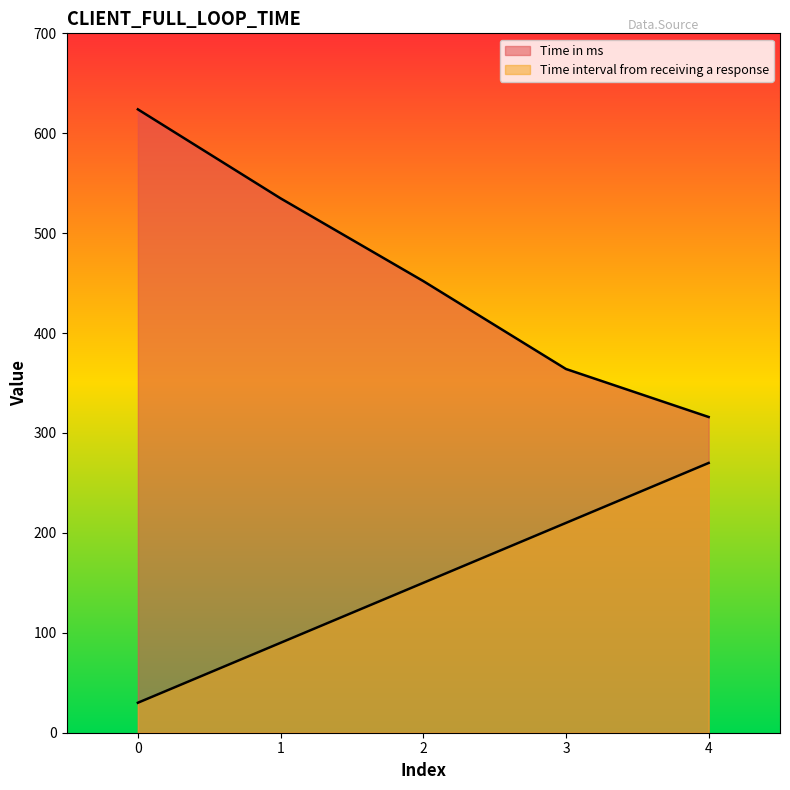

Which series has the largest total across all categories?

Time in ms